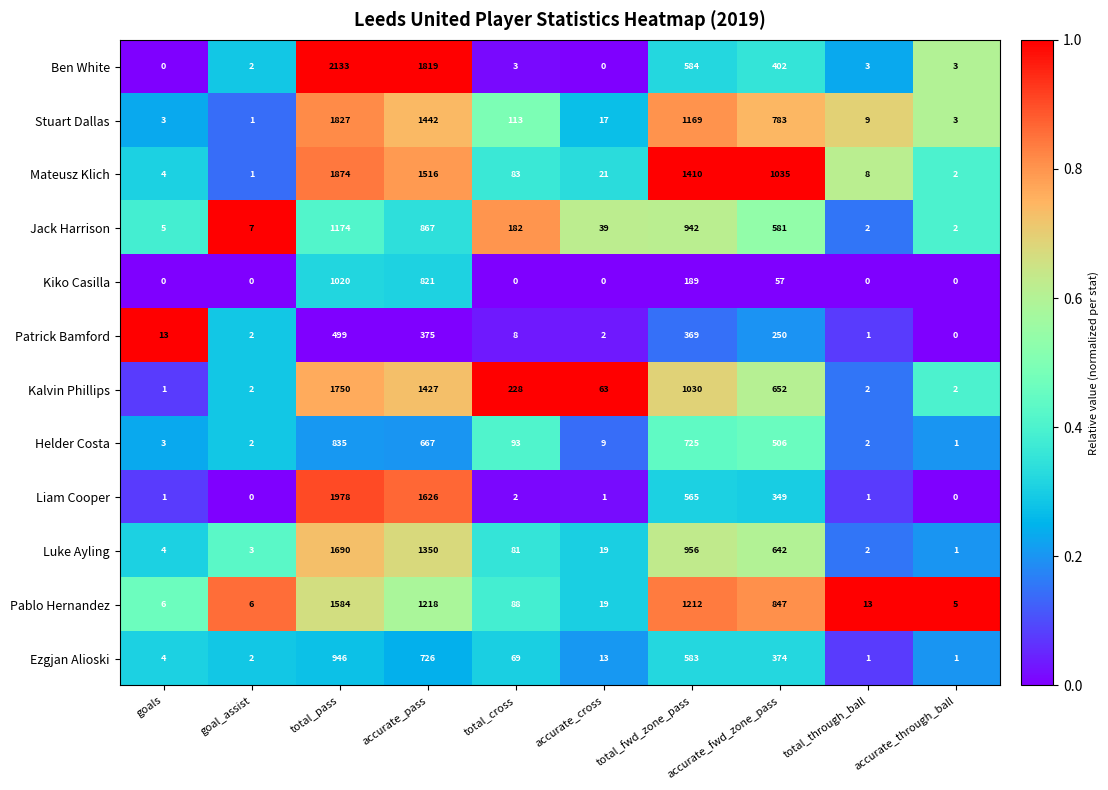

At how many categories does at least one series exceed 0?

10